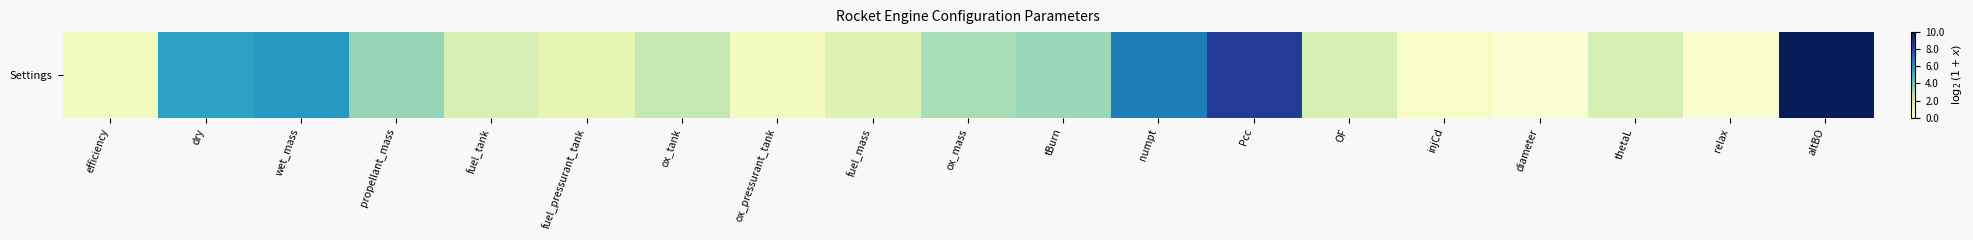

At which label does the data first exceed 2?

dry